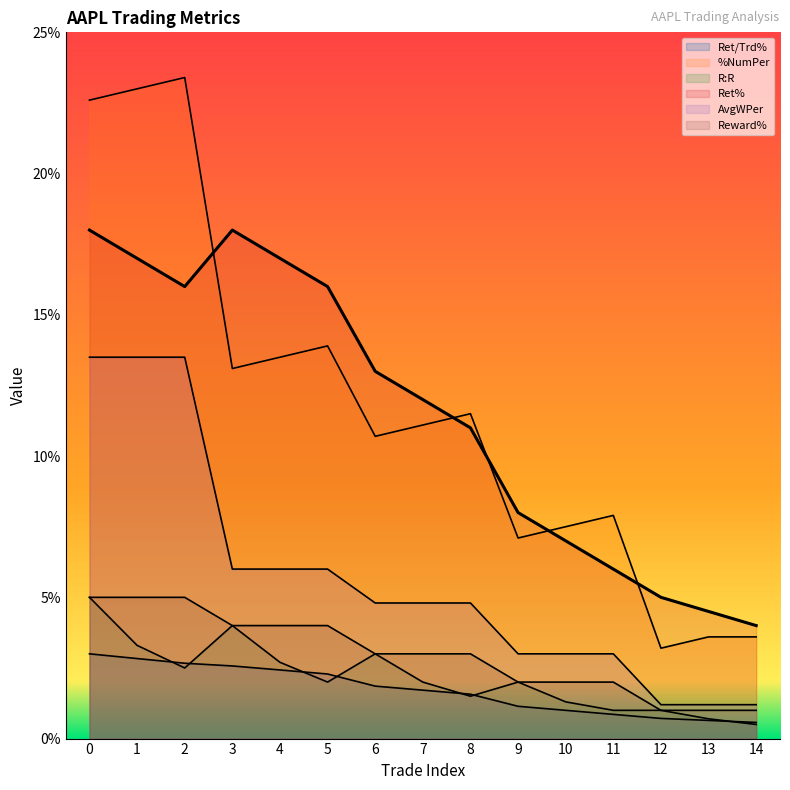

How many Reward% values are between 2 and 4?

9